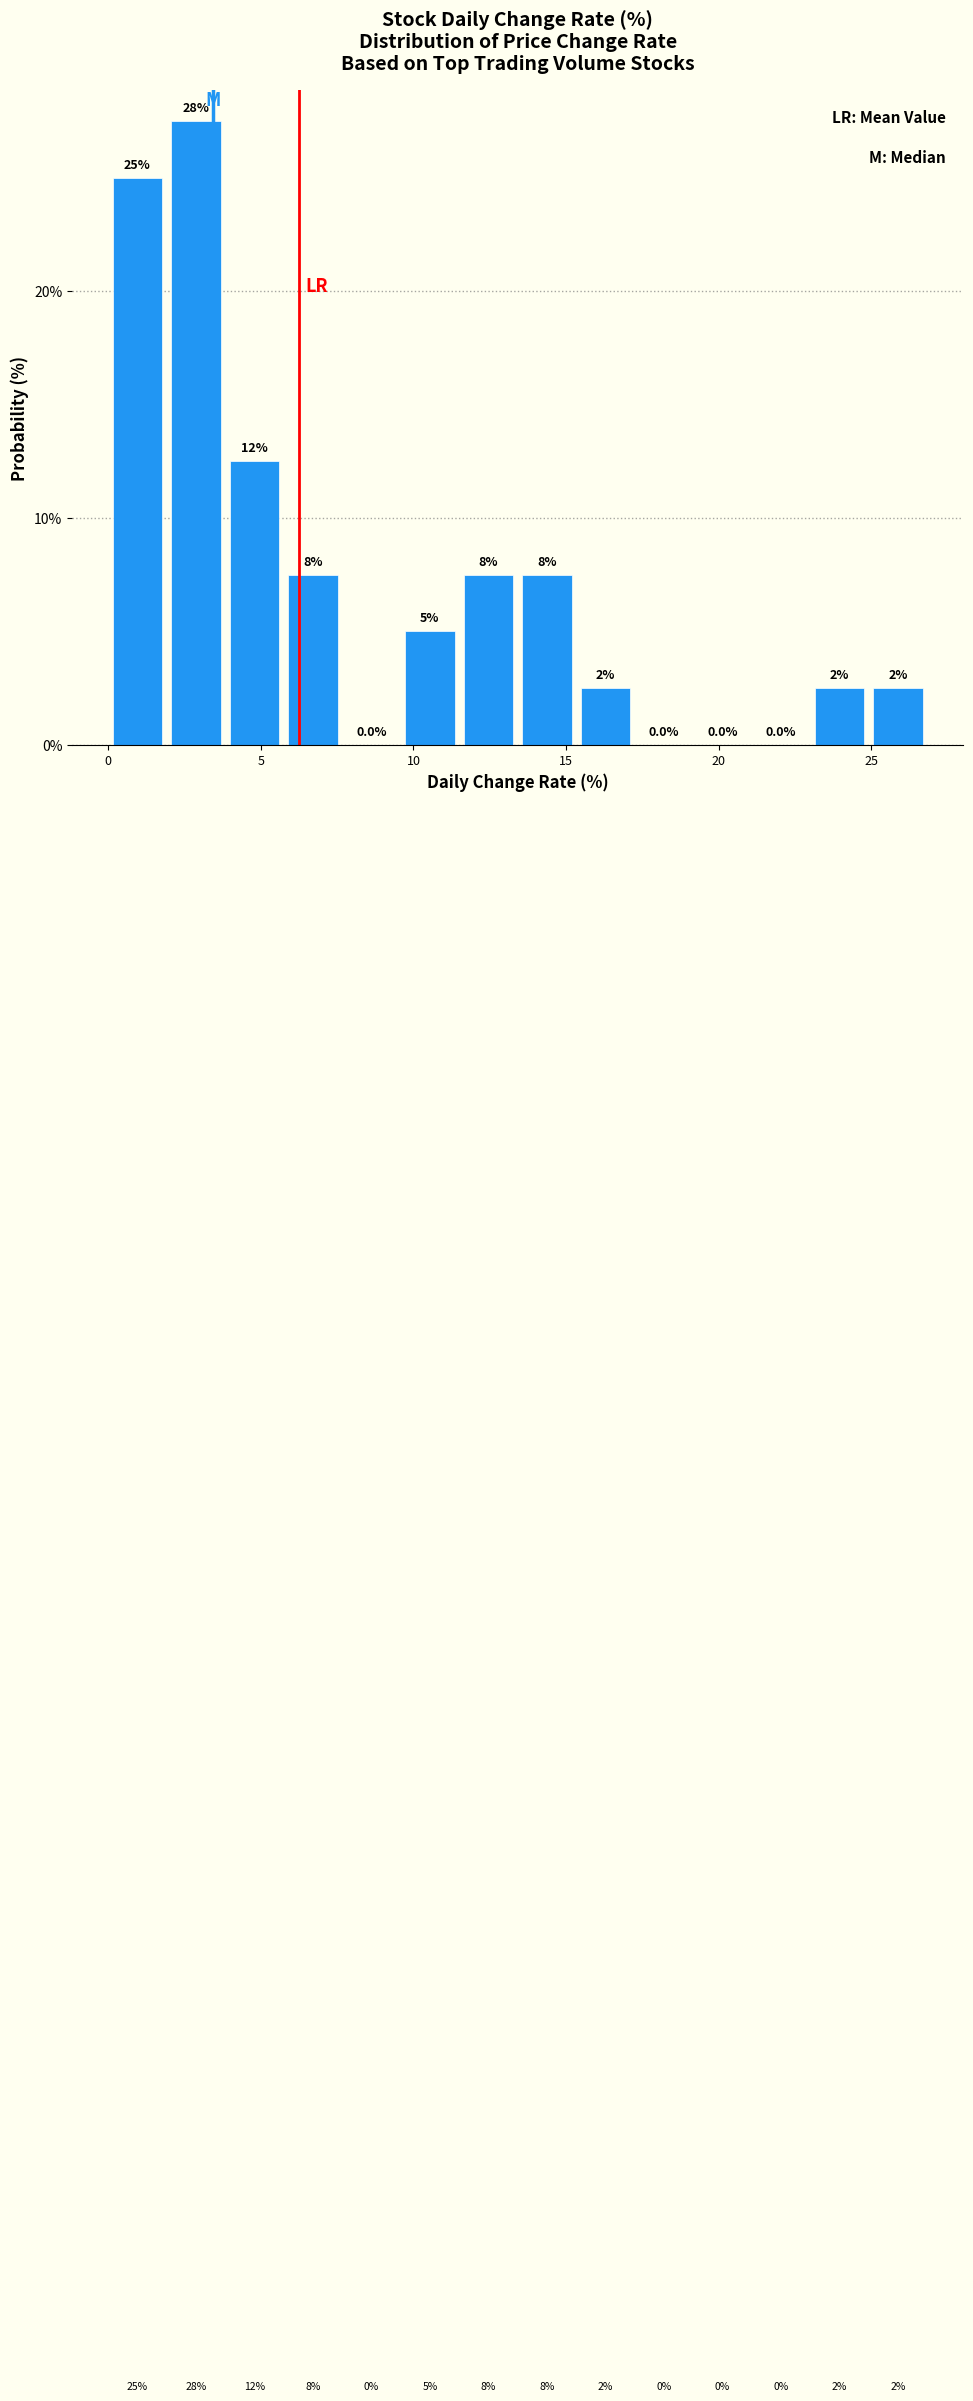

Around what value on the x-axis is the tallest bar? Give the approximate position of its centre, as read against the axis.

3.0